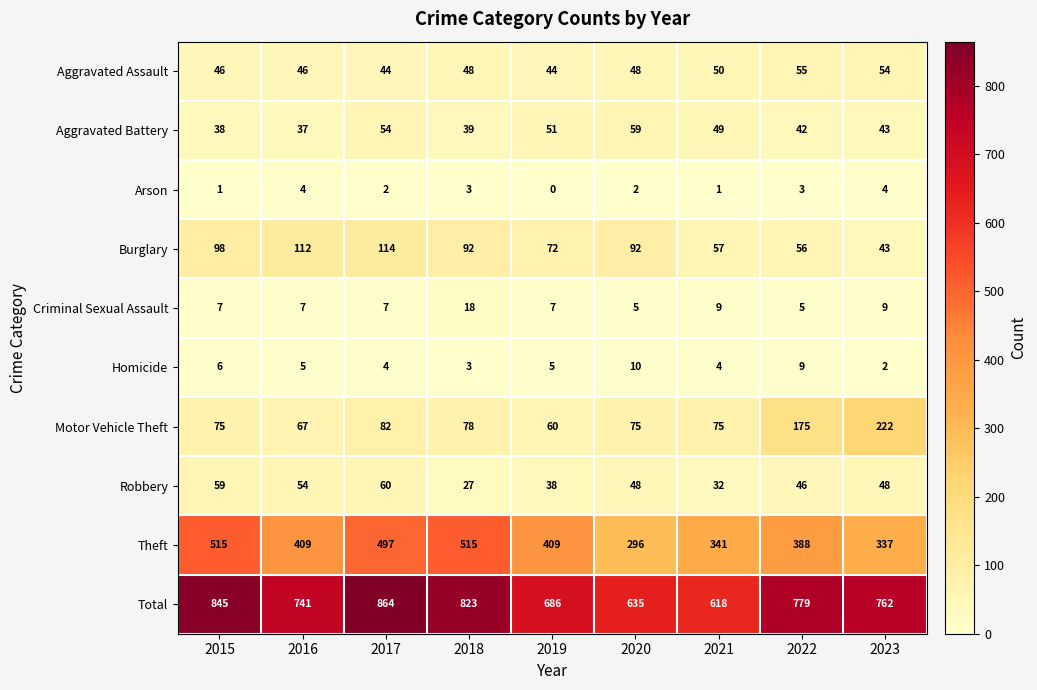

Which category has the highest value across all series?

2017